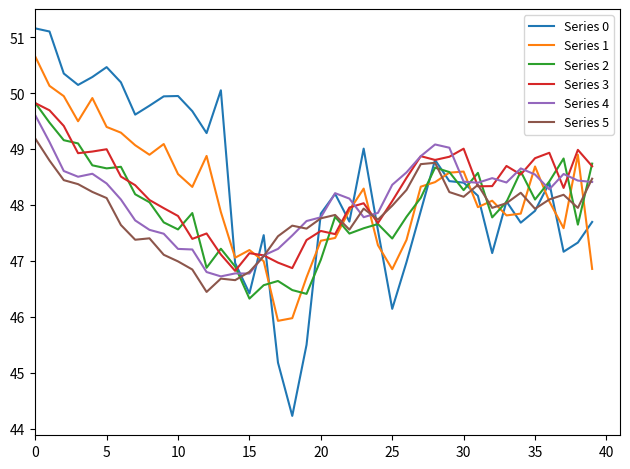

Which series has the largest range (max minus min)?

Series 0